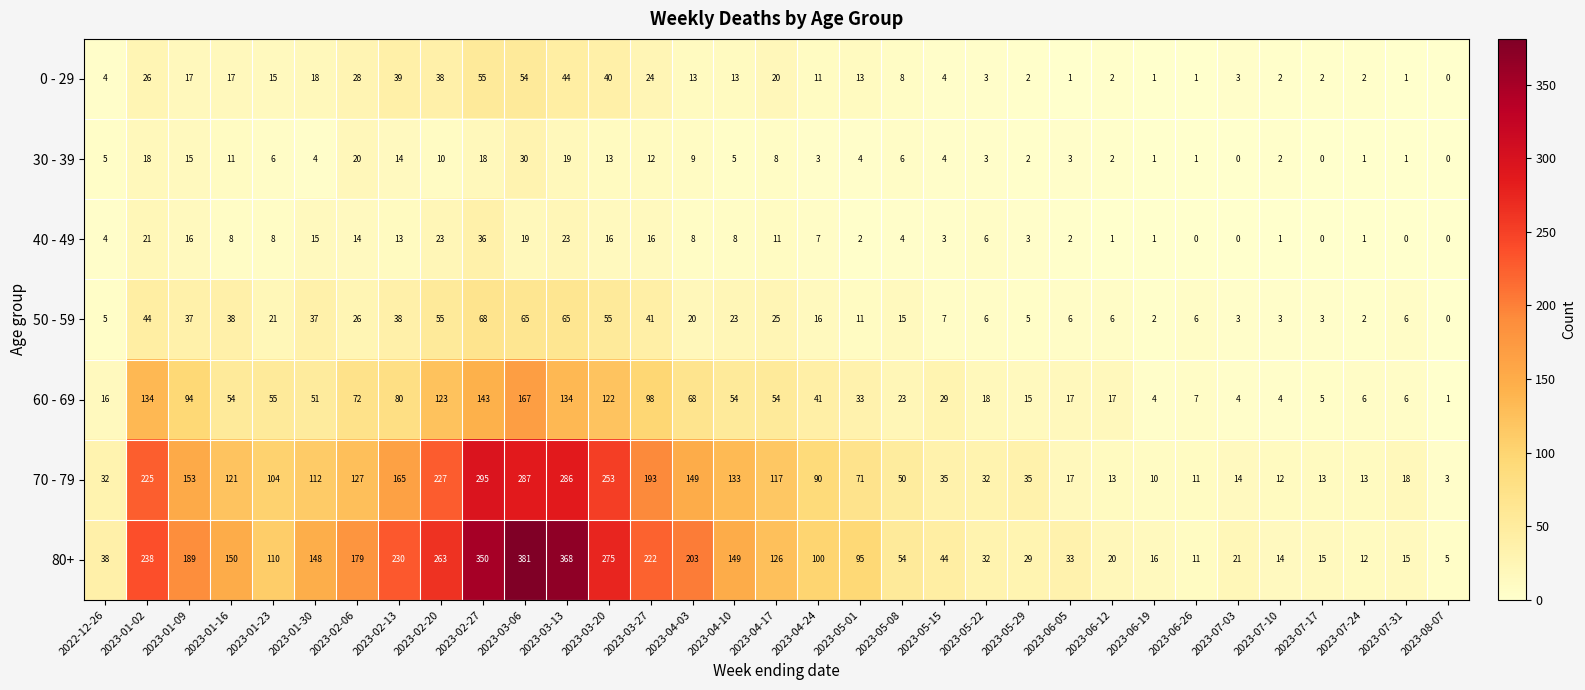

At which label is 60 - 69 closest to 84?

2023-02-13